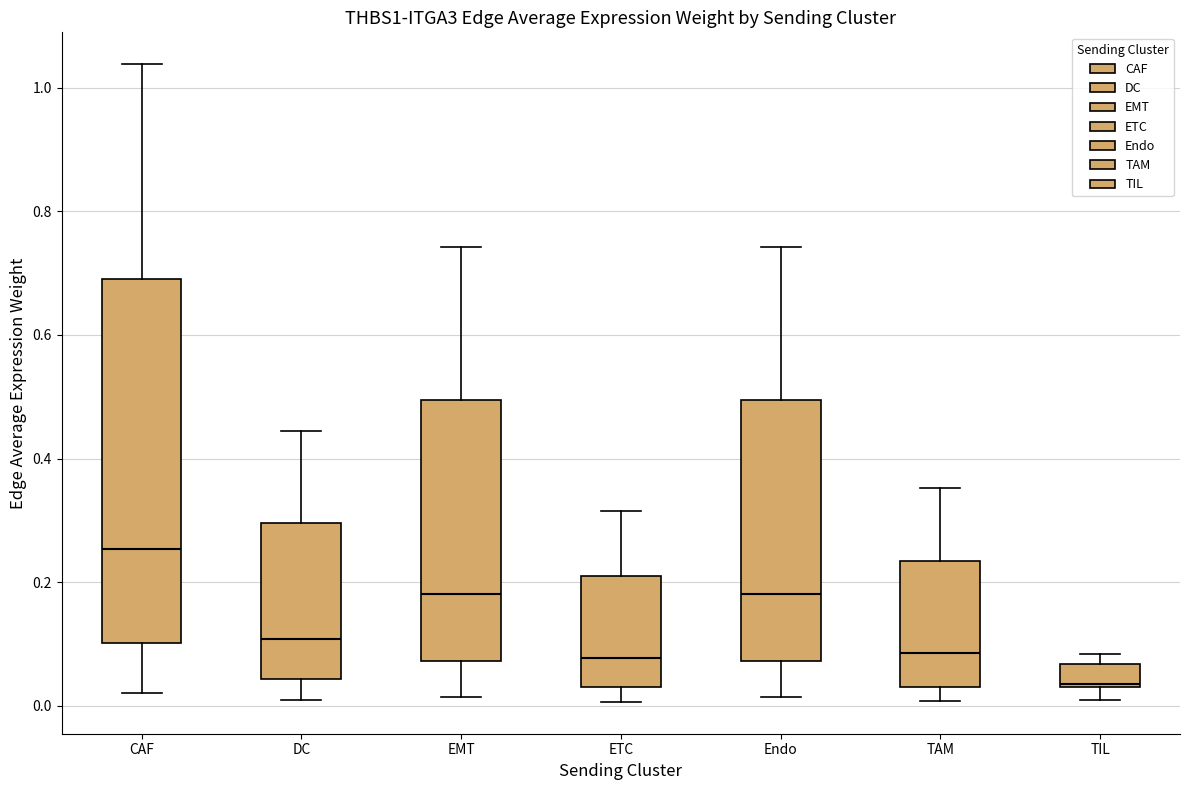

Reading left to right, read every box against the y-axis: the position of its median line, the range the box covers, and the ends of its whiskers. The values are not printed on the chart, so give them approximately, as read against the axis.

CAF: median 0.26, box 0.10 to 0.70, whiskers 0.02 to 1.04
DC: median 0.10, box 0.04 to 0.30, whiskers 0.00 to 0.44
EMT: median 0.18, box 0.08 to 0.50, whiskers 0.02 to 0.74
ETC: median 0.08, box 0.04 to 0.20, whiskers 0.00 to 0.32
Endo: median 0.18, box 0.08 to 0.50, whiskers 0.02 to 0.74
TAM: median 0.08, box 0.04 to 0.24, whiskers 0.00 to 0.36
TIL: median 0.04, box 0.04 to 0.06, whiskers 0.00 to 0.08